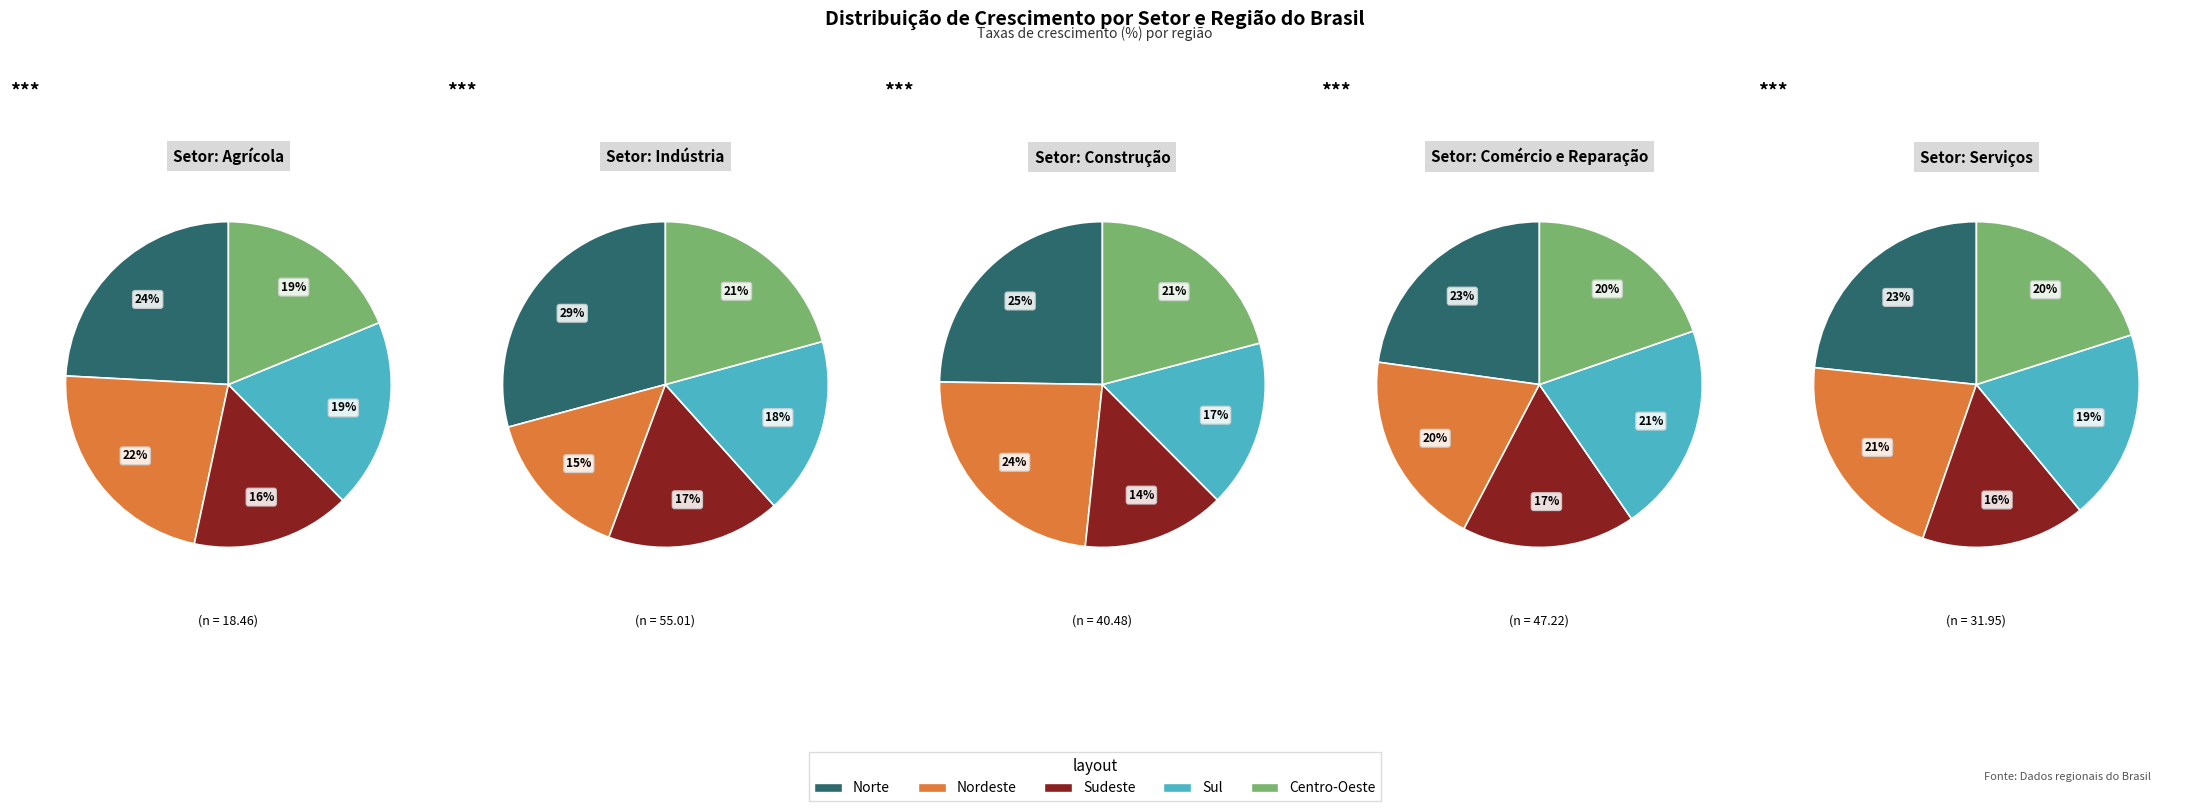

To the nearest percent, what is the difference between the Norte and Nordeste slice percentages?

3%